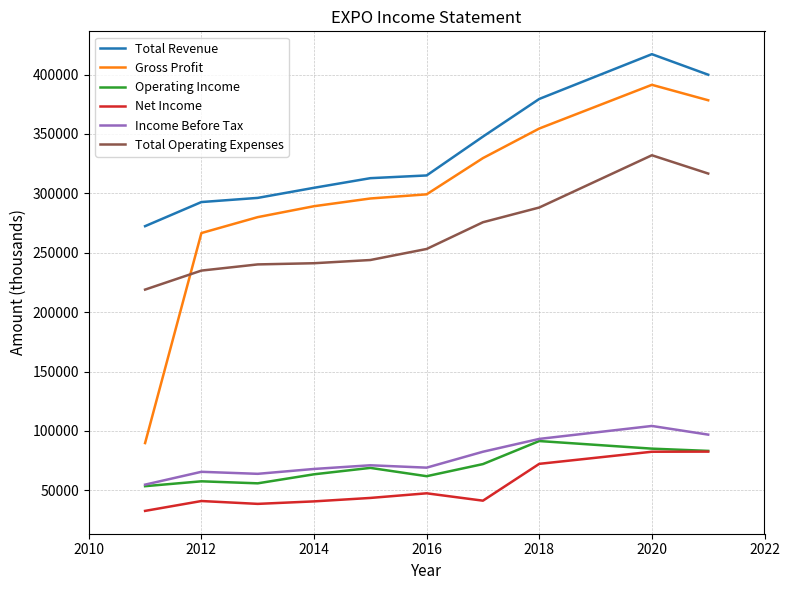

Which series has the largest range (max minus min)?

Gross Profit